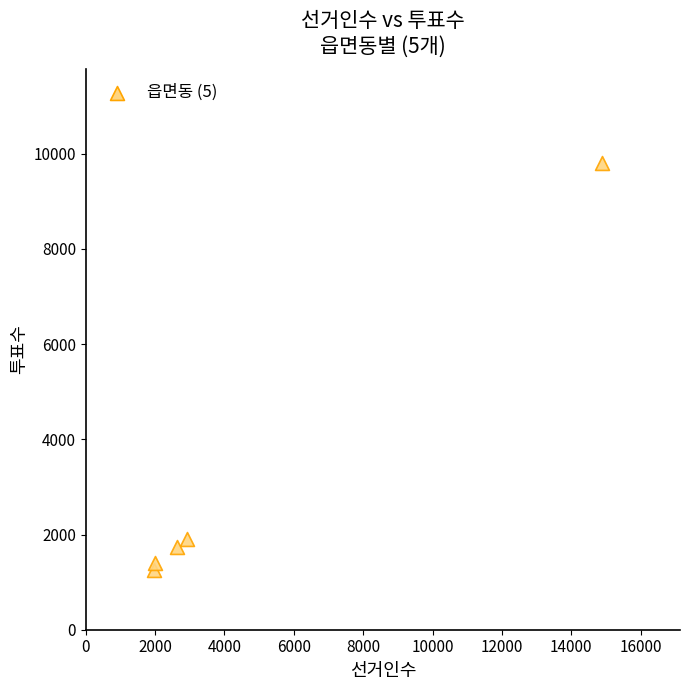

What is the average X value?

4890